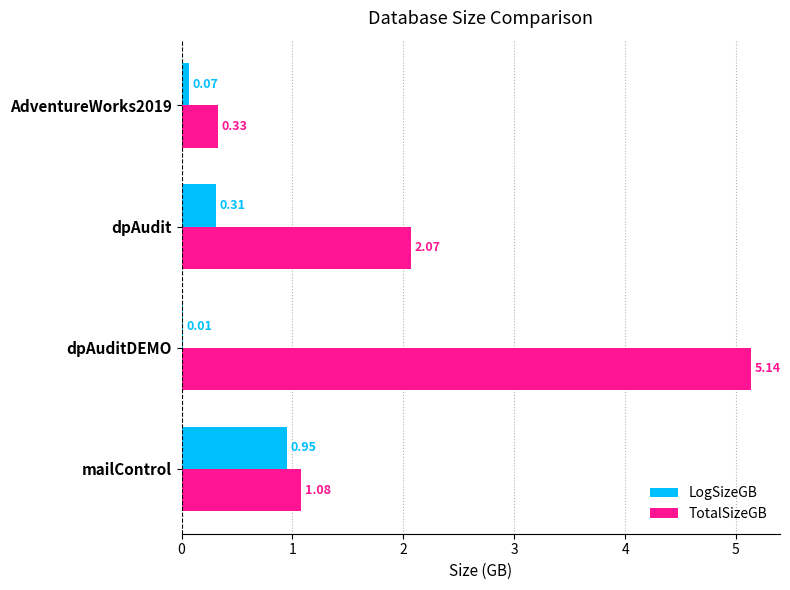

Between dpAudit and AdventureWorks2019, which series saw the biggest shift?

TotalSizeGB